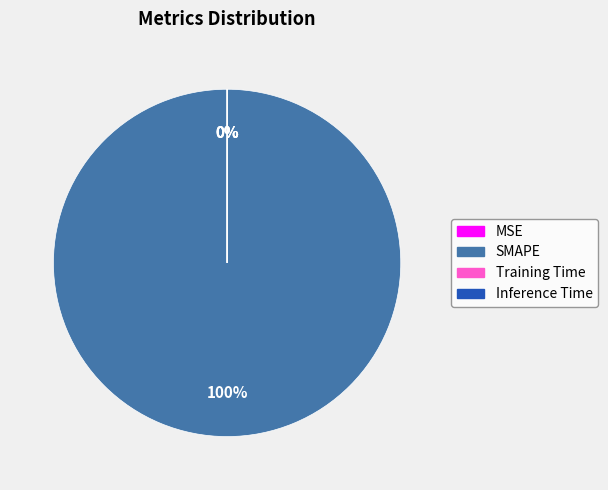

To the nearest percent, what is the difference between the SMAPE and Training Time slice percentages?

100%